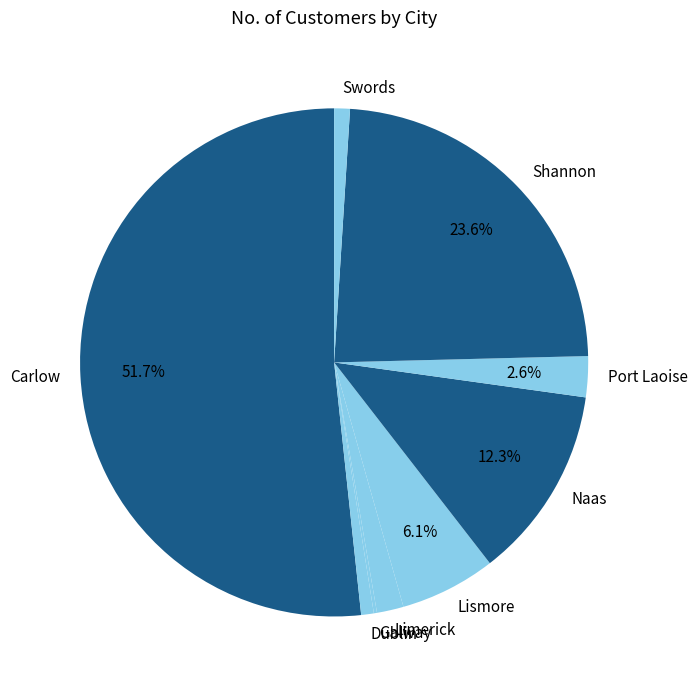

Is Carlow the majority of the pie?

Yes